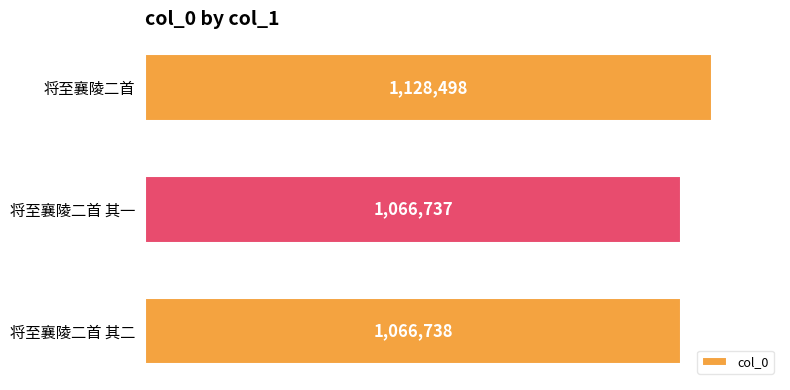

Rank the categories by value from lowest to highest.

将至襄陵二首 其一, 将至襄陵二首 其二, 将至襄陵二首